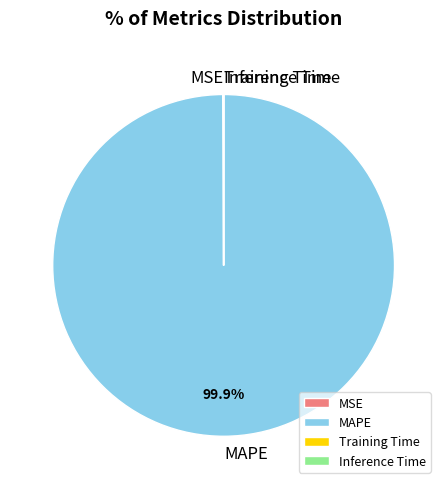

Which slice represents more than half of the pie?

MAPE